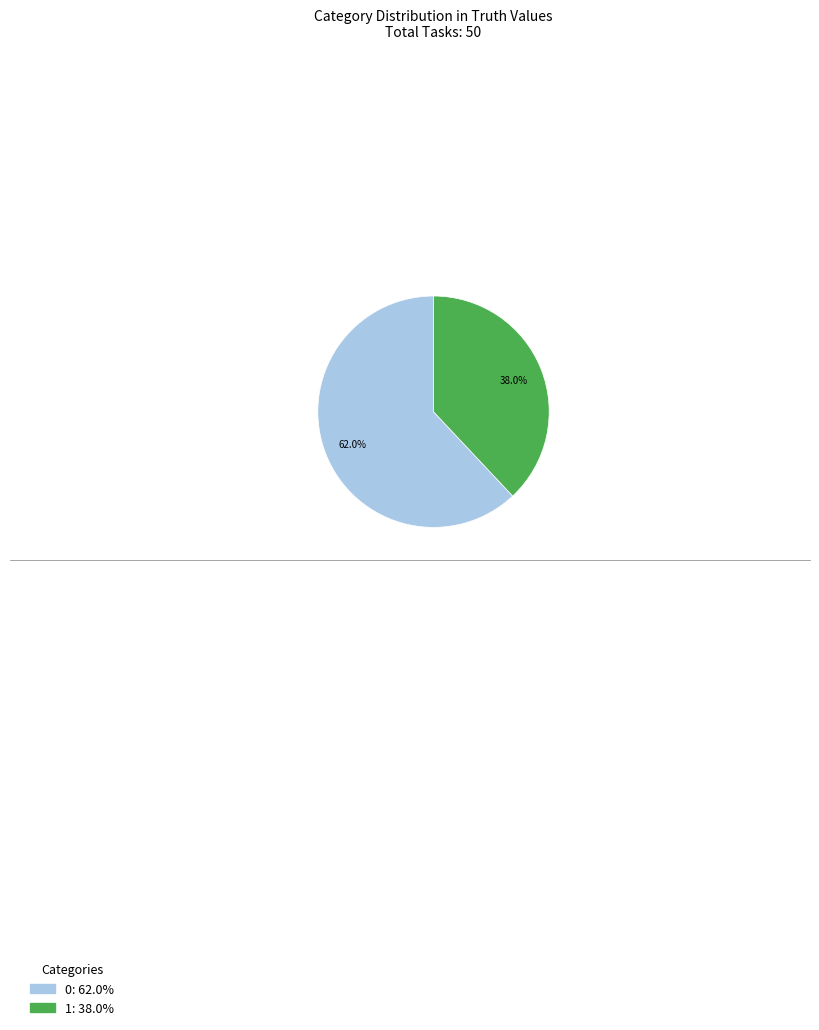

What is the ratio of the value at 1 to the value at 0?

0.6